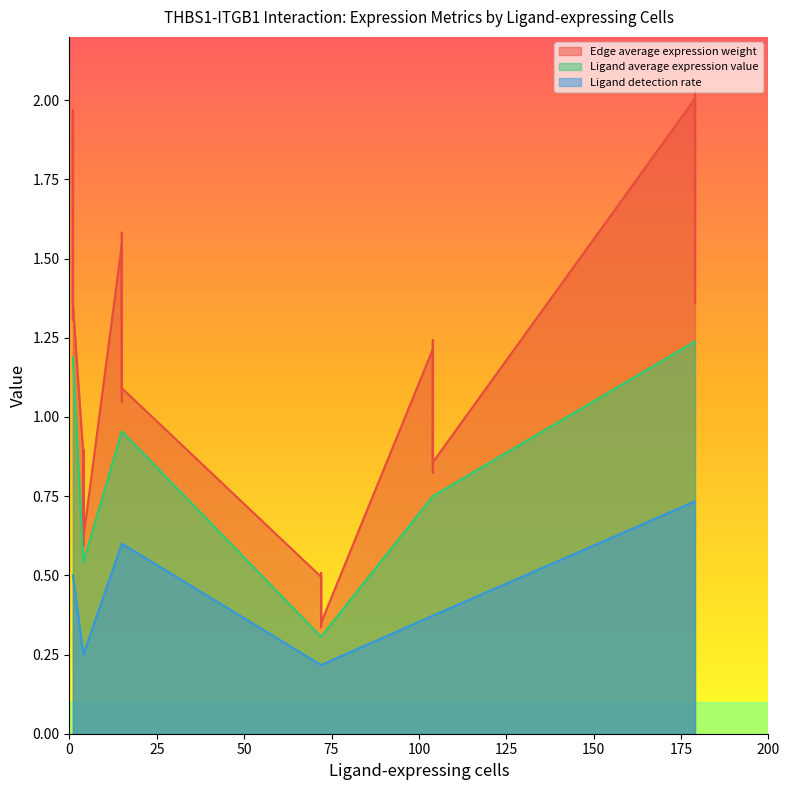

How many data points in Edge average expression weight are less than 1?

13